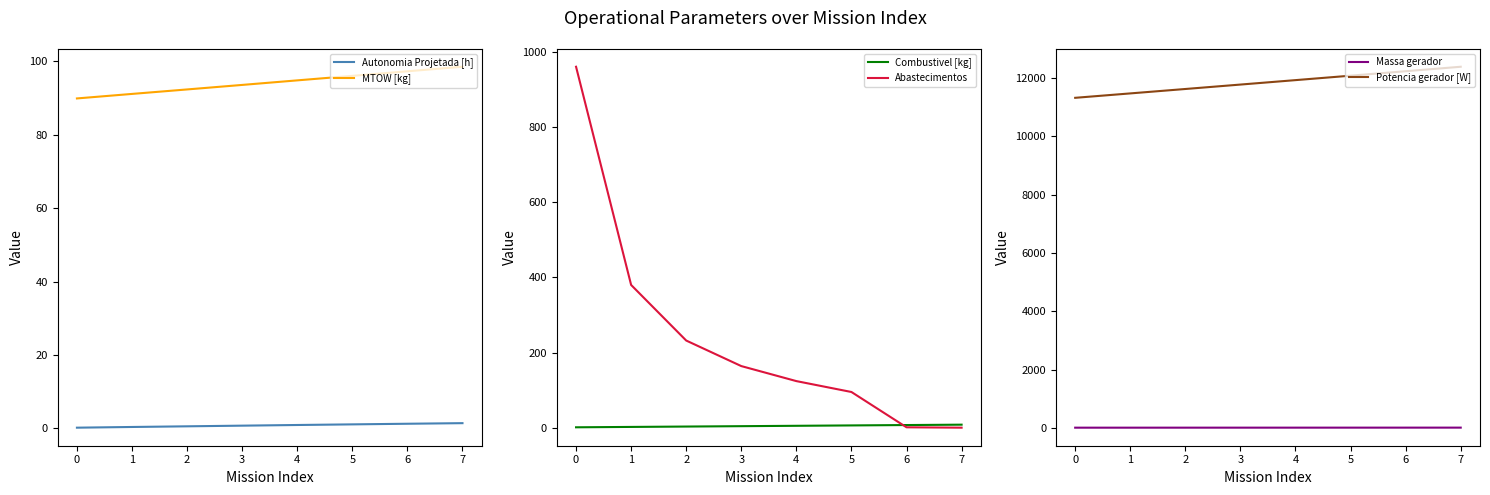

After their last crossing, which series has the higher values: MTOW [kg] or Abastecimentos?

MTOW [kg]